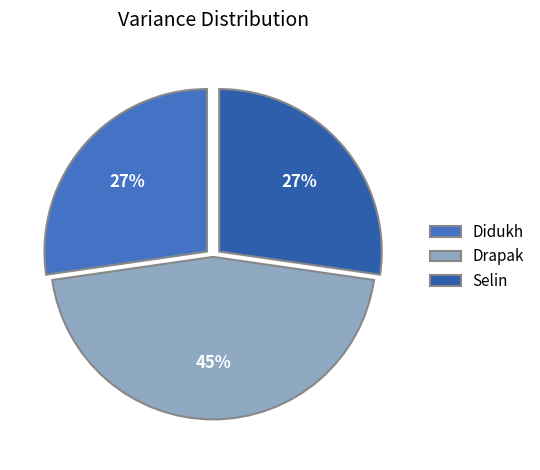

Which slice is the largest?

Drapak